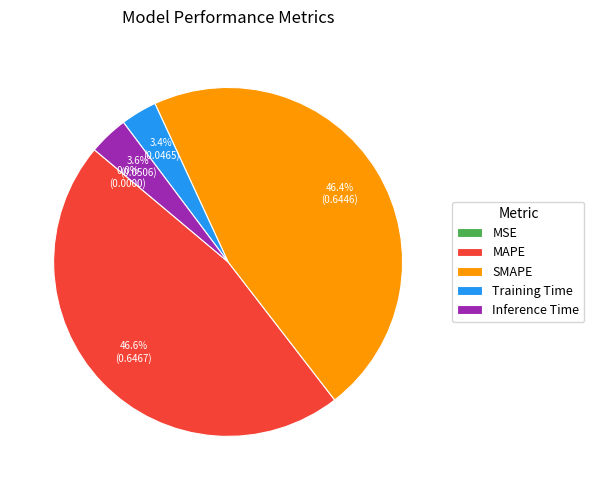

True or false: Training Time accounts for 3% of the total.

True